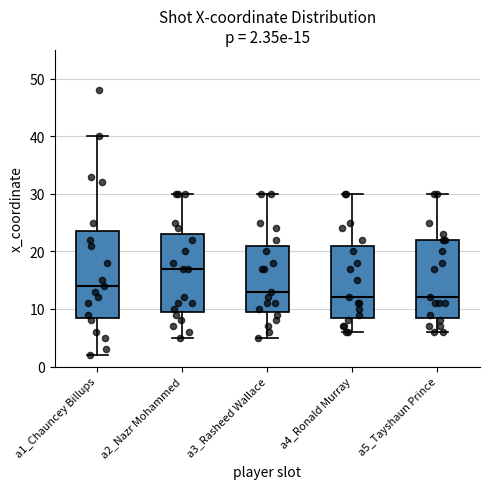

Which box is the tallest, from its lower edge to its upper edge?

a1_Chauncey Billups